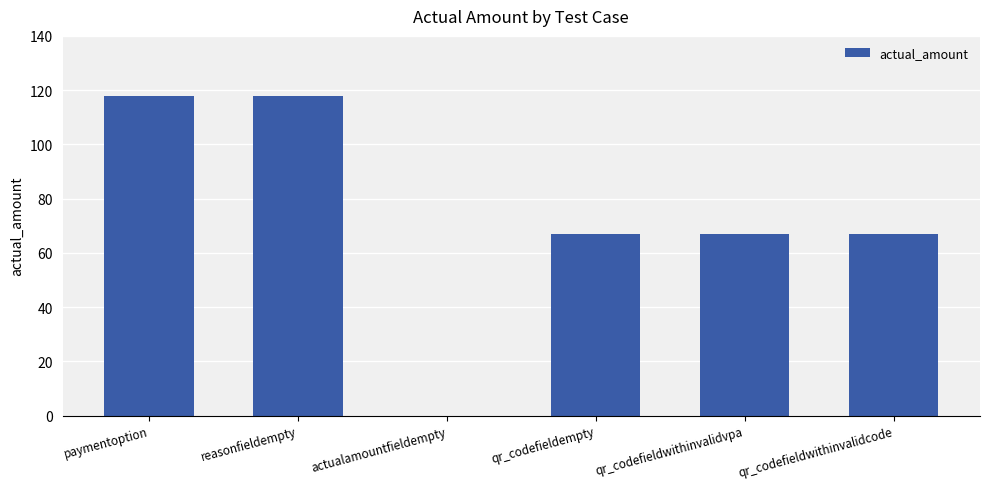

What is the greatest value displayed?

118